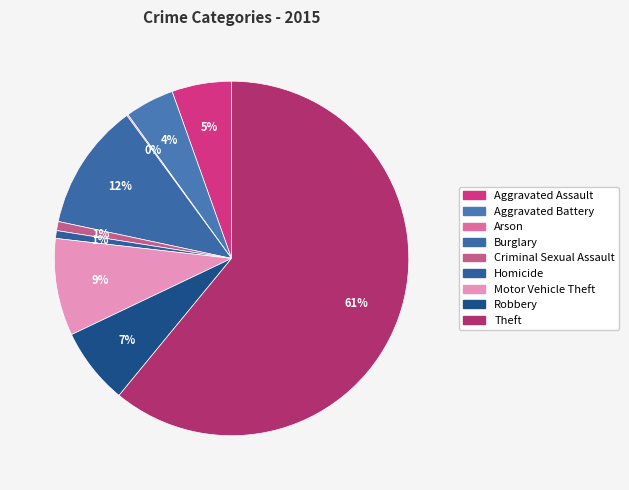

Approximately how many times larger is the value at Criminal Sexual Assault compared to Aggravated Assault?

0.2